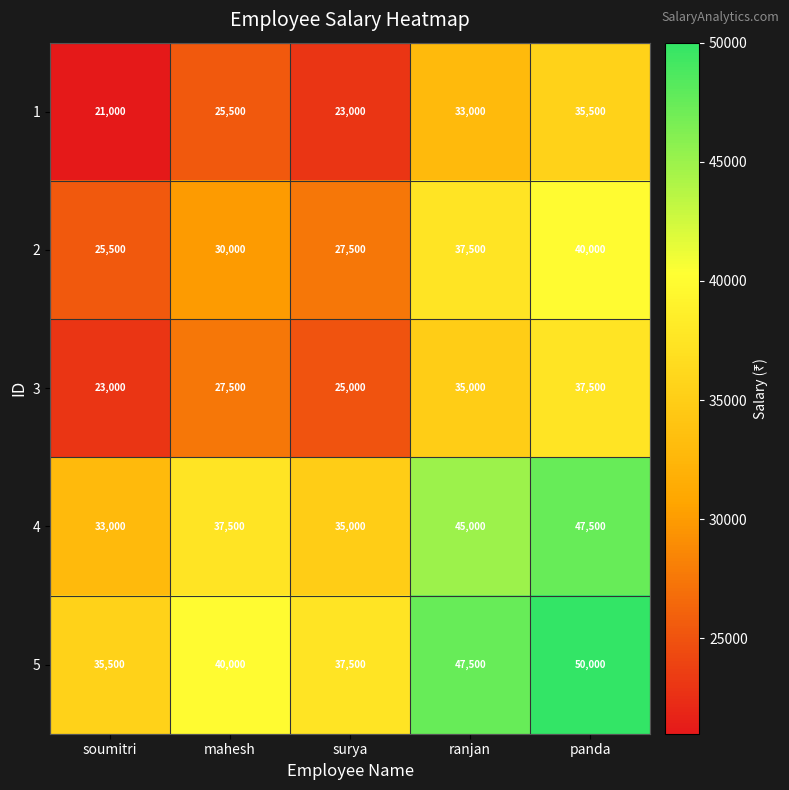

What is the spread (max minus min) of values at panda?

14500